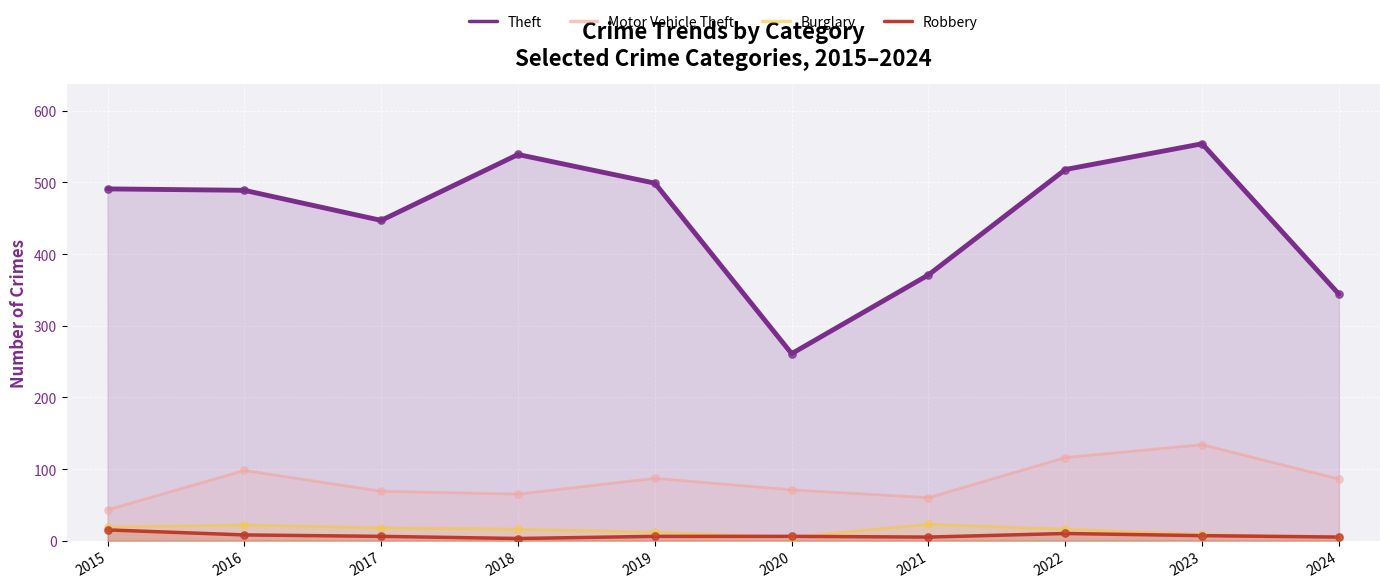

Which series reaches the minimum Y coordinate?

Robbery